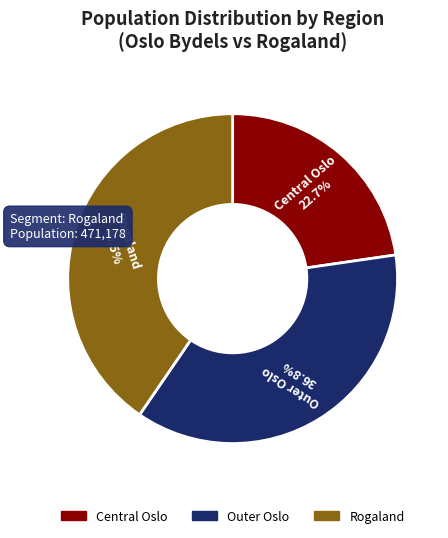

Is there any slice that represents more than half of the pie?

No